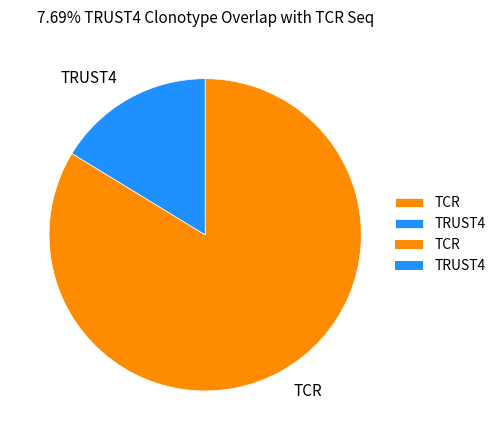

True or false: TCR accounts for 69% of the total.

False